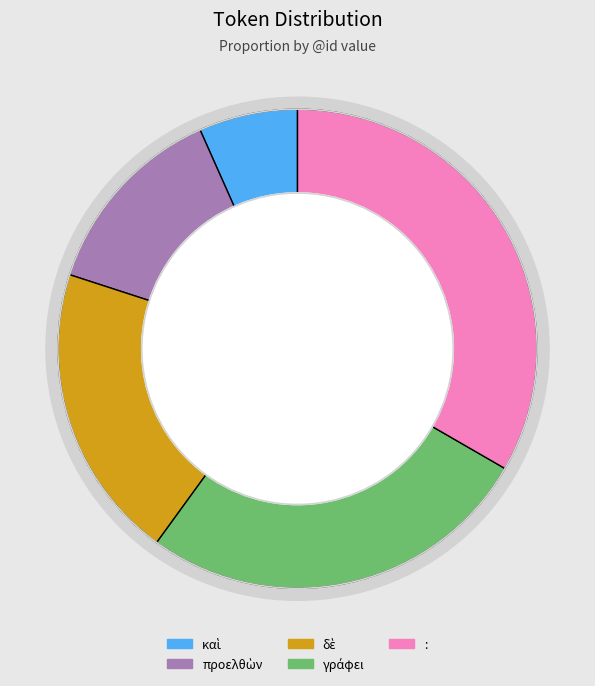

Does any single category account for the majority?

No